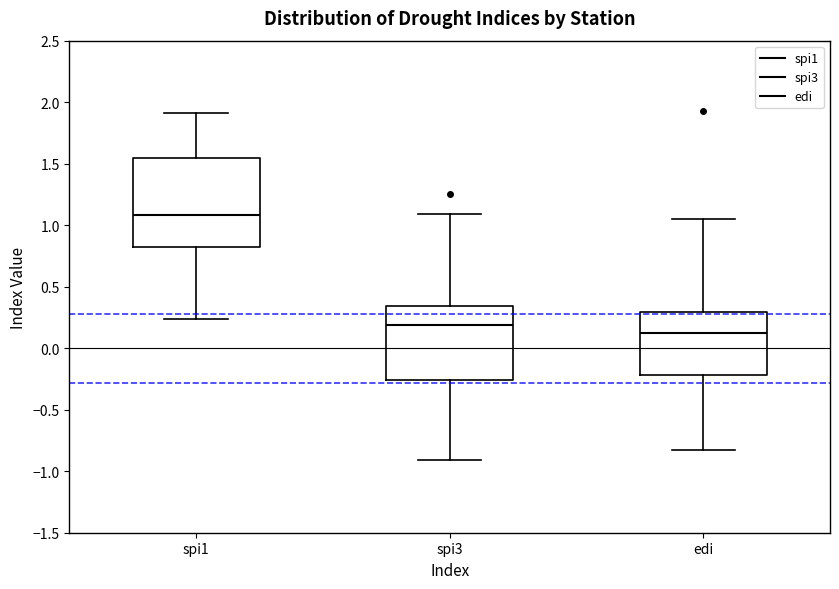

Reading left to right, transcribe this box plot: for each box, give where its median line is, the range the box spans, and where its two whiskers end, as read against the y-axis. The values are not printed on the chart, so give them approximately, as read against the axis.

spi1: median 1.10, box 0.80 to 1.55, whiskers 0.25 to 1.90
spi3: median 0.20, box -0.25 to 0.35, whiskers -0.90 to 1.10
edi: median 0.15, box -0.20 to 0.30, whiskers -0.85 to 1.05